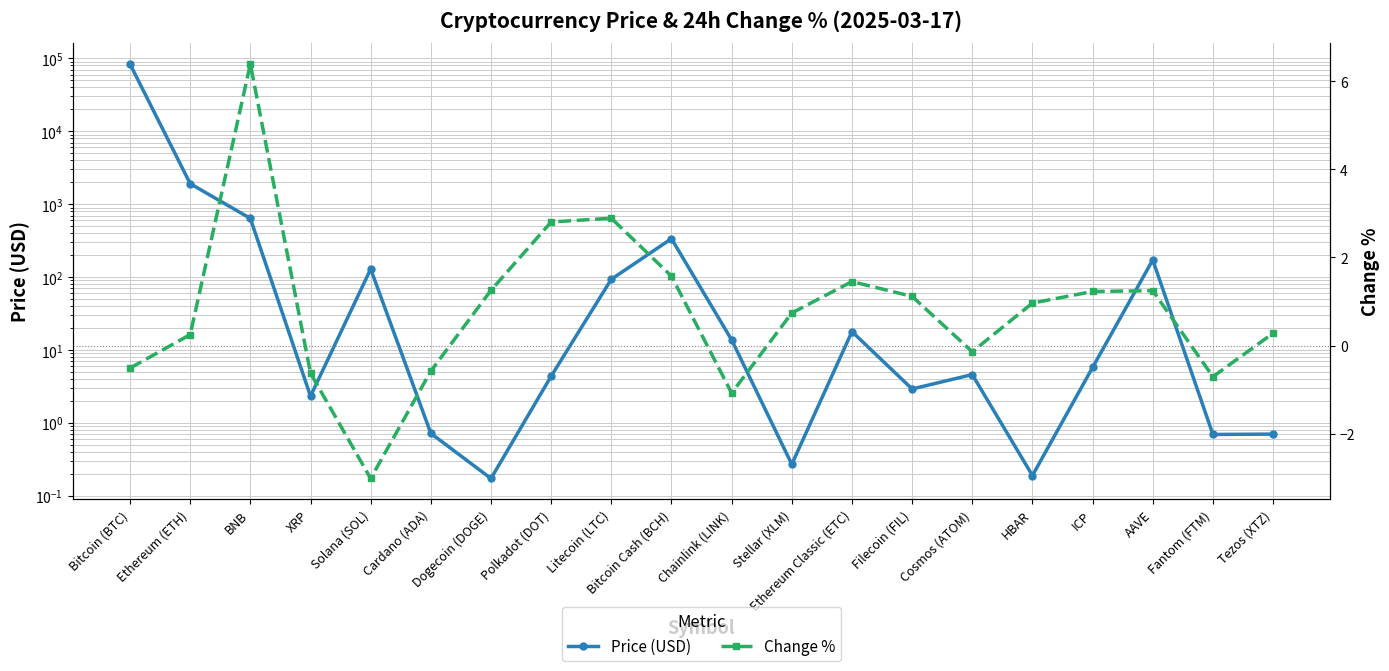

What is the difference between the Price (USD) values at Solana (SOL) and Bitcoin (BTC)?

83198.8